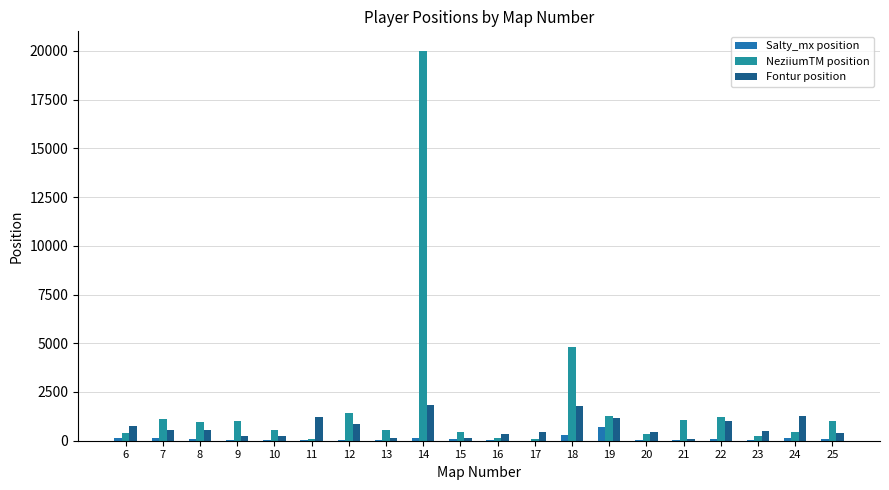

What is the average value of the Fontur position series?

701